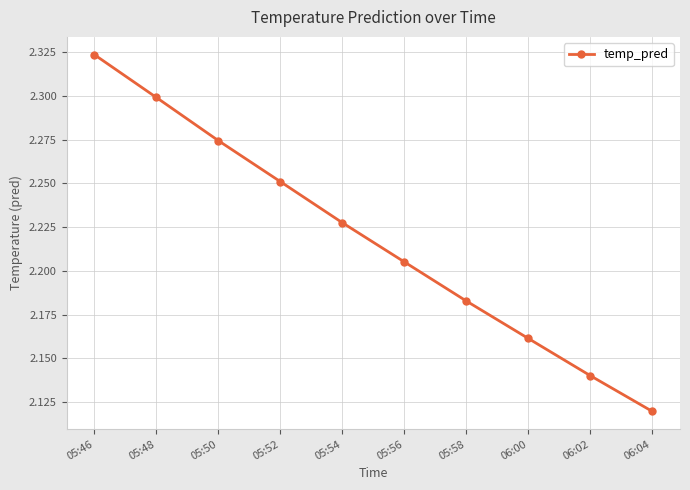

What is the change in value from 05:50 to 05:56?

-0.1